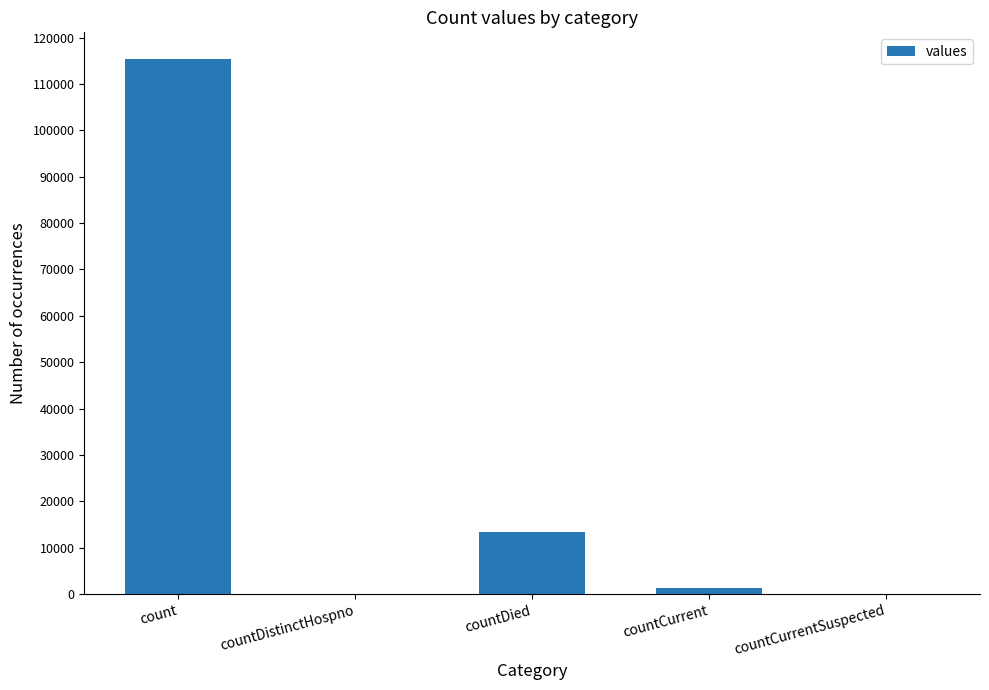

Which category has the highest value across all series?

count